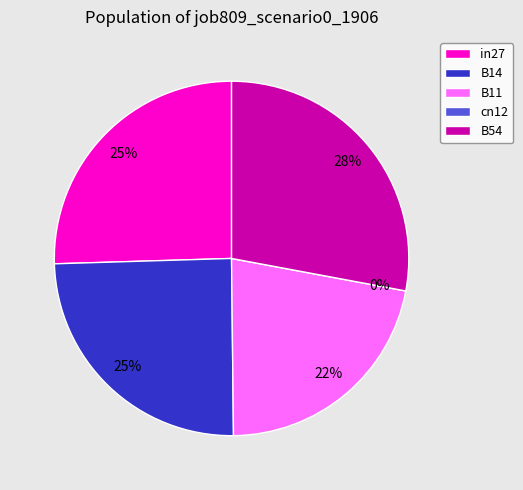

To the nearest percent, what portion does in27 represent?

25%